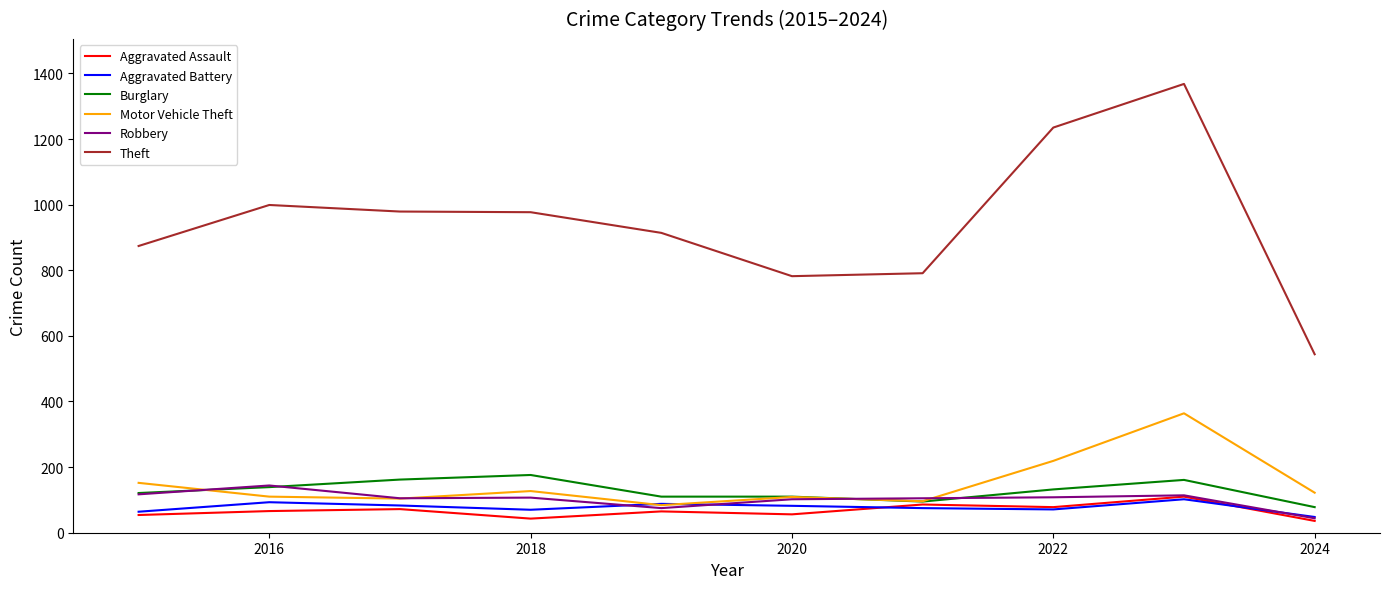

Which series has the largest total across all categories?

Theft